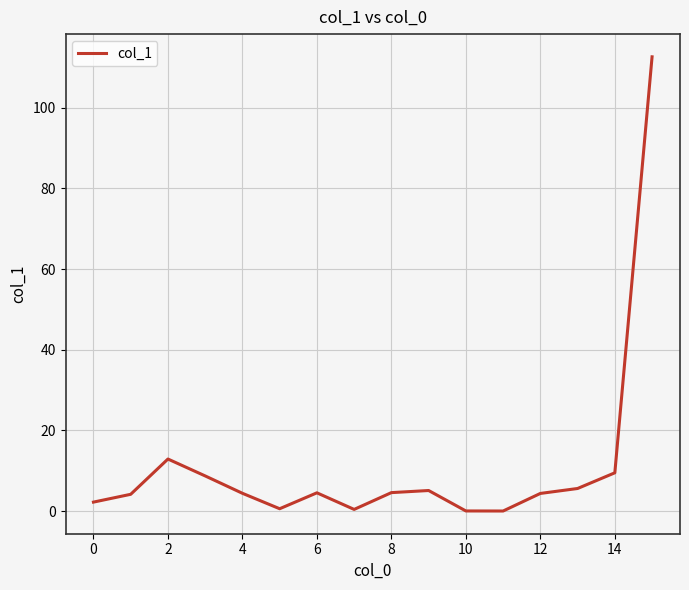

What is the maximum value shown in the chart?

112.6